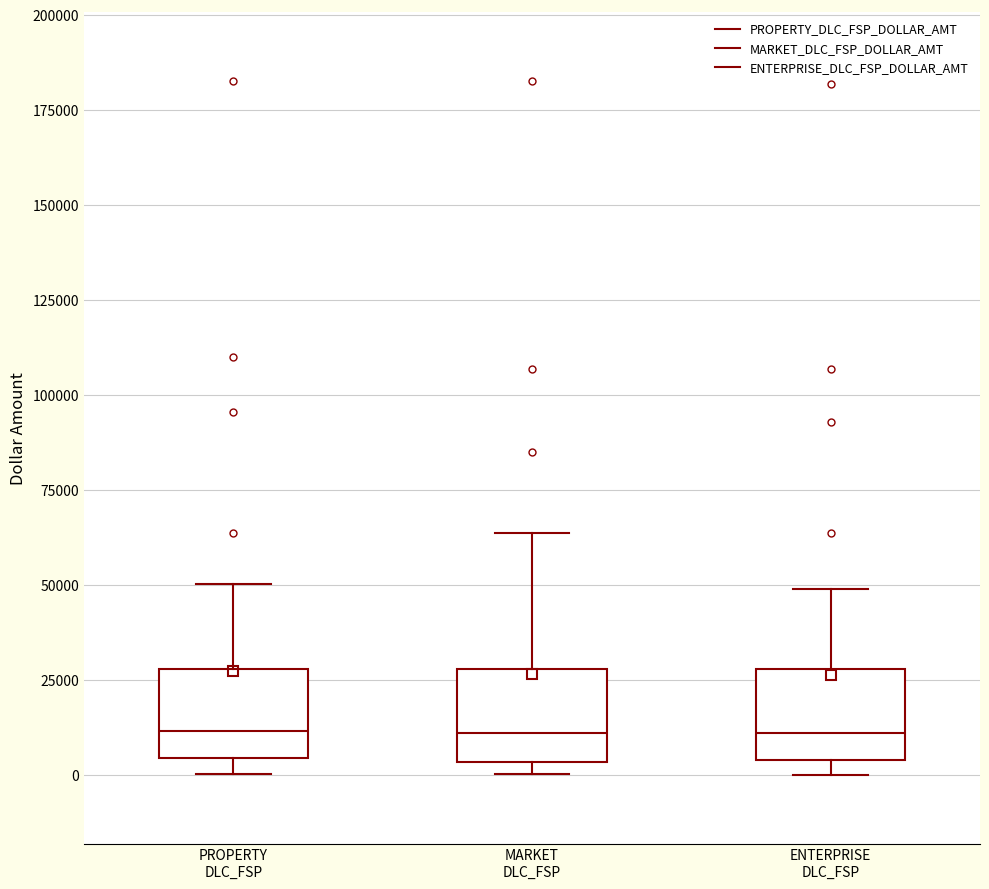

Where does the upper whisker of the box for ENTERPRISE DLC_FSP end on the y-axis? The values are not printed on the chart, so give them approximately, as read against the axis.

50000